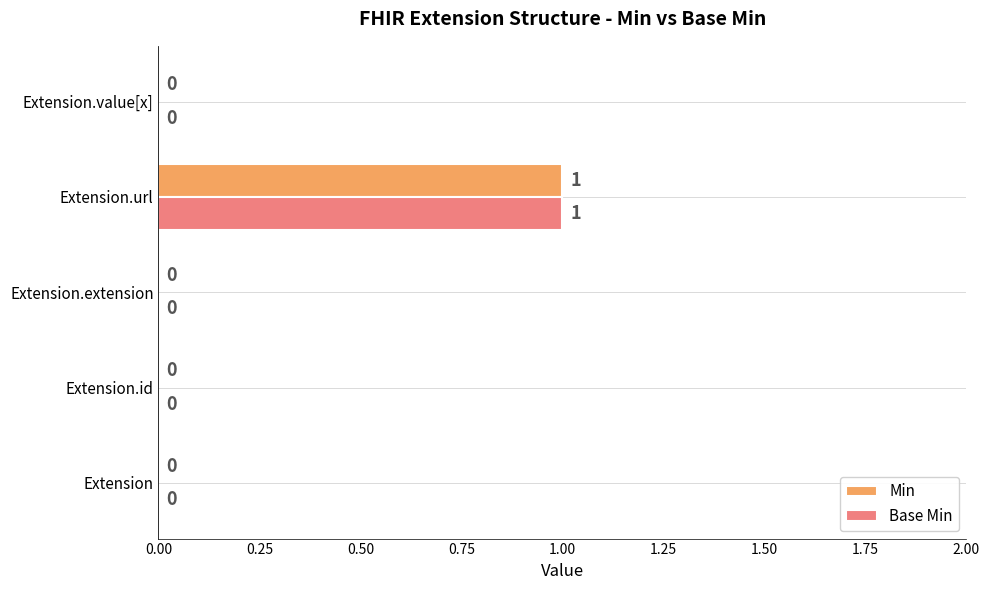

What is the sum of all Min values?

1